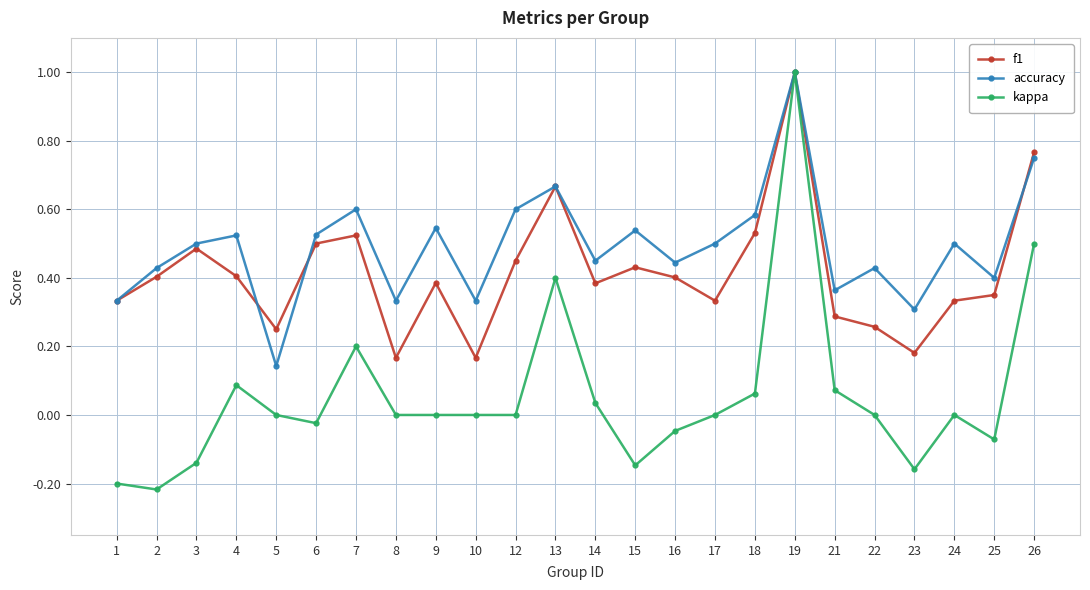

Is it true that kappa equals 0.0 at 22?

True